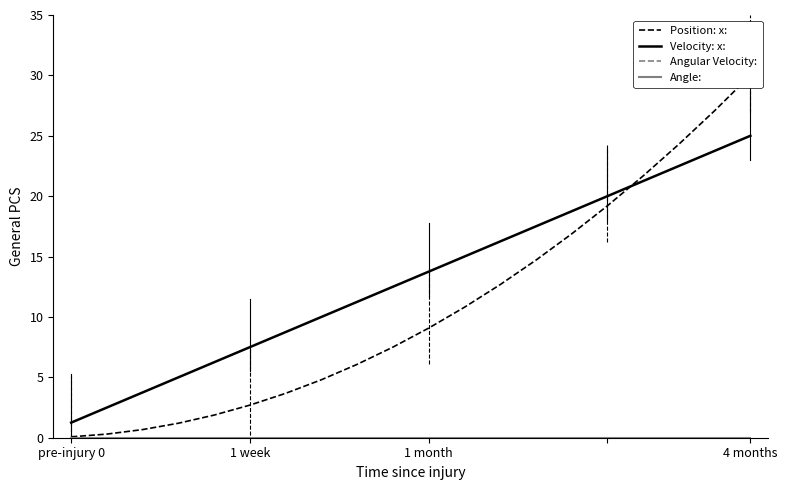

True or false: Velocity: x: and Angle: intersect in this chart.

False